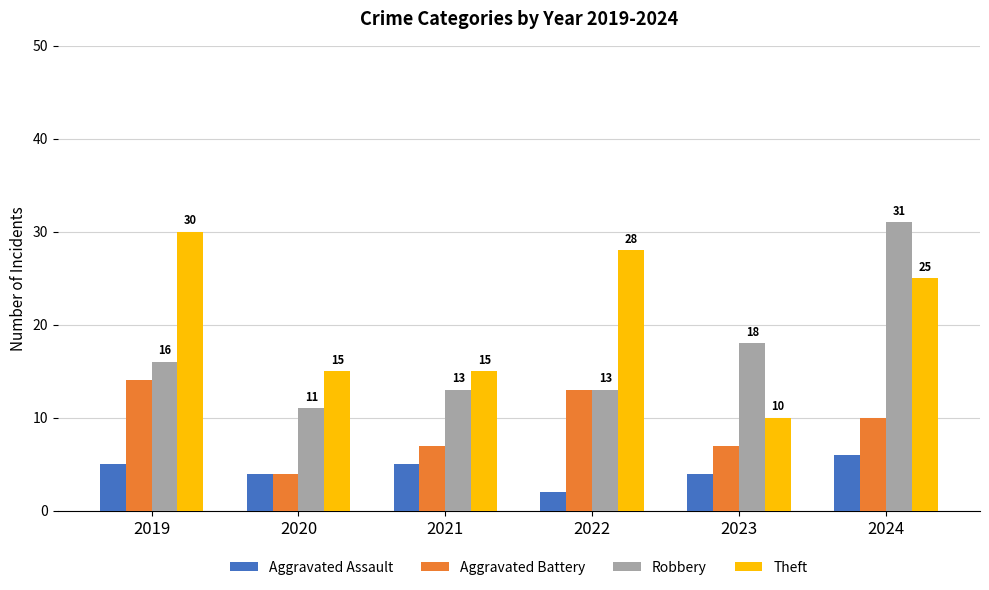

Which series changed the most between 2020 and 2022?

Theft